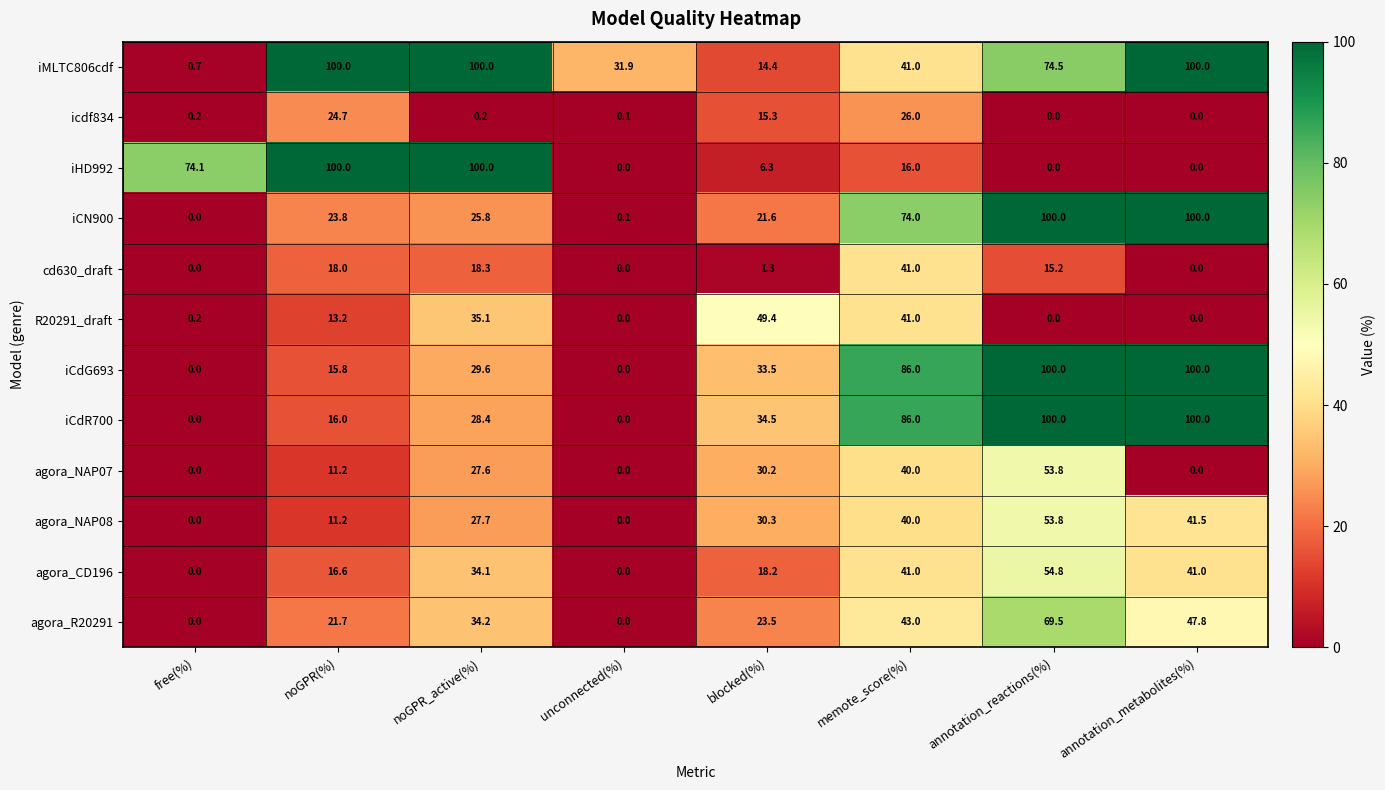

What is the total value across all series at memote_score(%)?

575.0